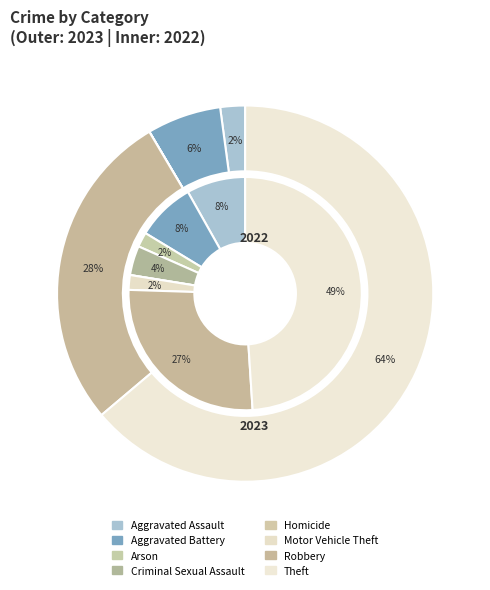

How many segments does this pie chart have?

8